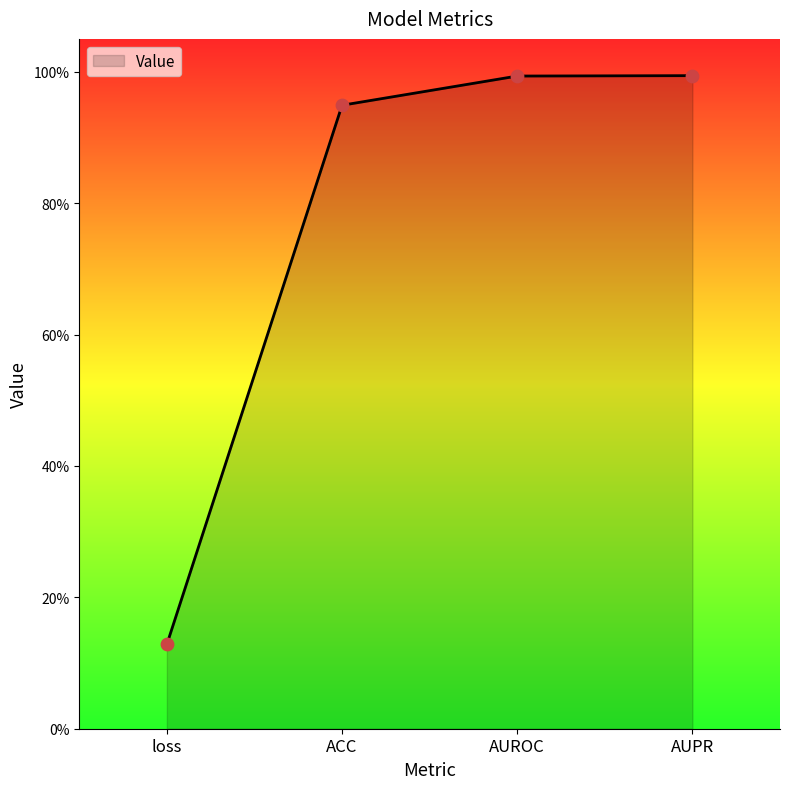

Which has a higher value, AUROC or AUPR?

AUPR